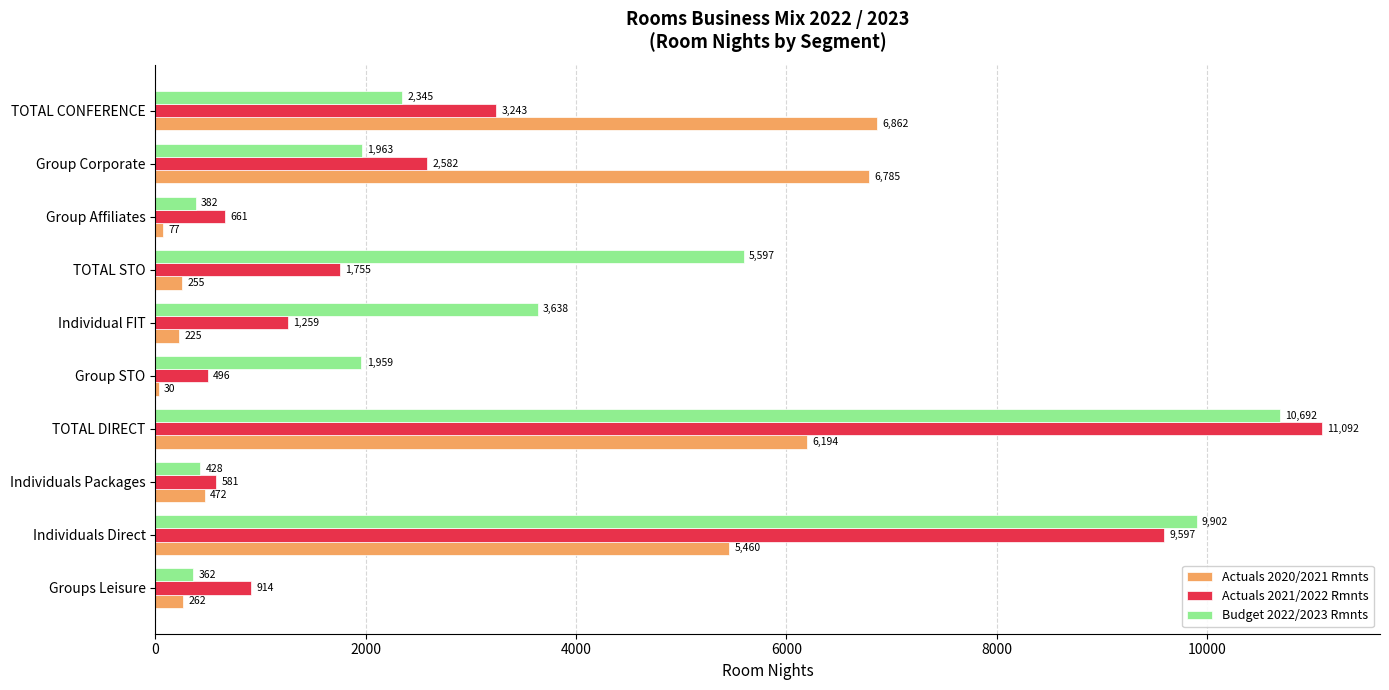

What is the sum of all Actuals 2021/2022 Rmnts values?

32180.0